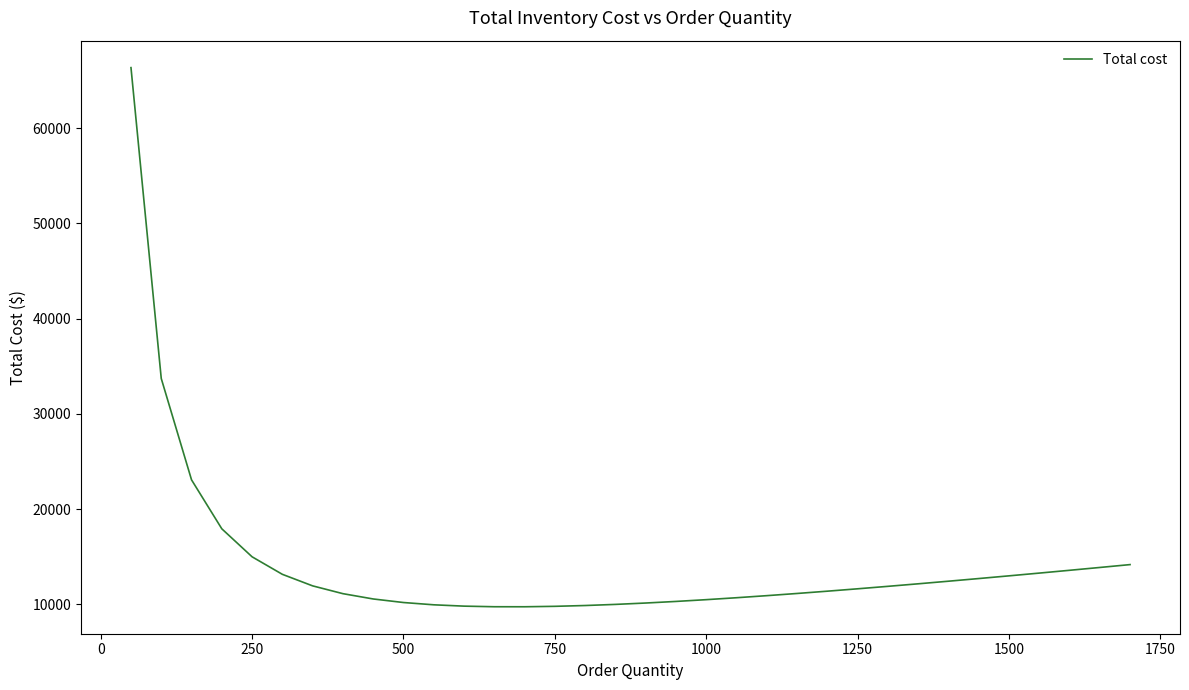

What is the difference between the maximum and minimum values?

56605.7